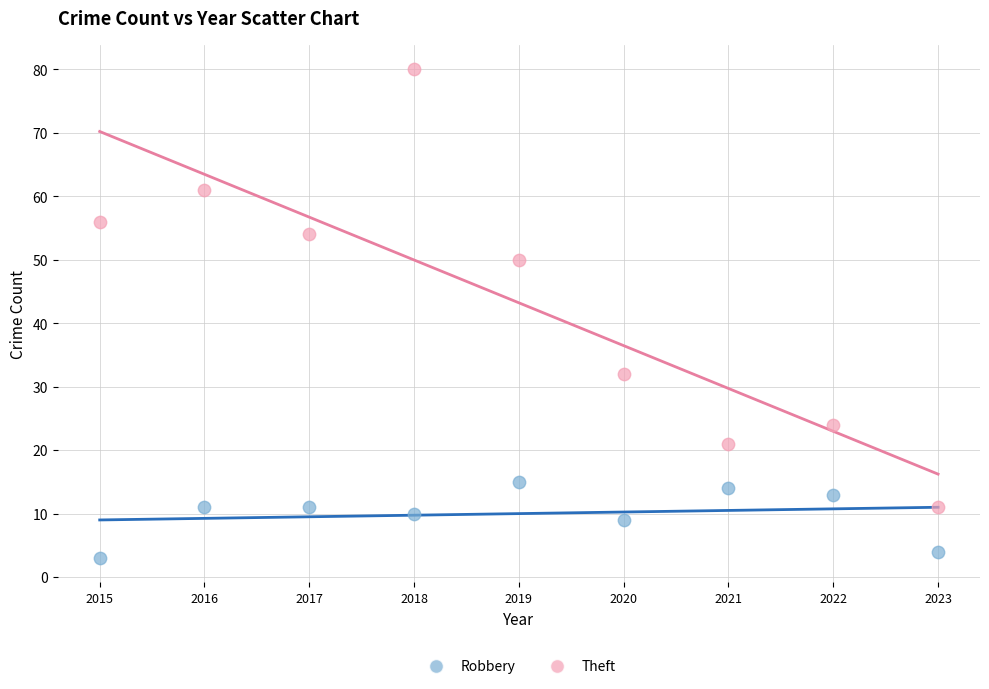

What are all the series names shown in the legend?

Robbery, Theft